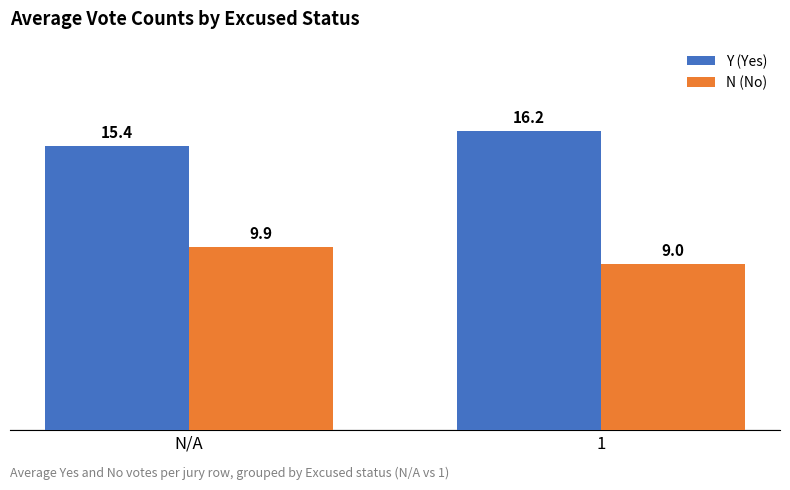

Rank the series at 1 from lowest to highest value.

N (No), Y (Yes)